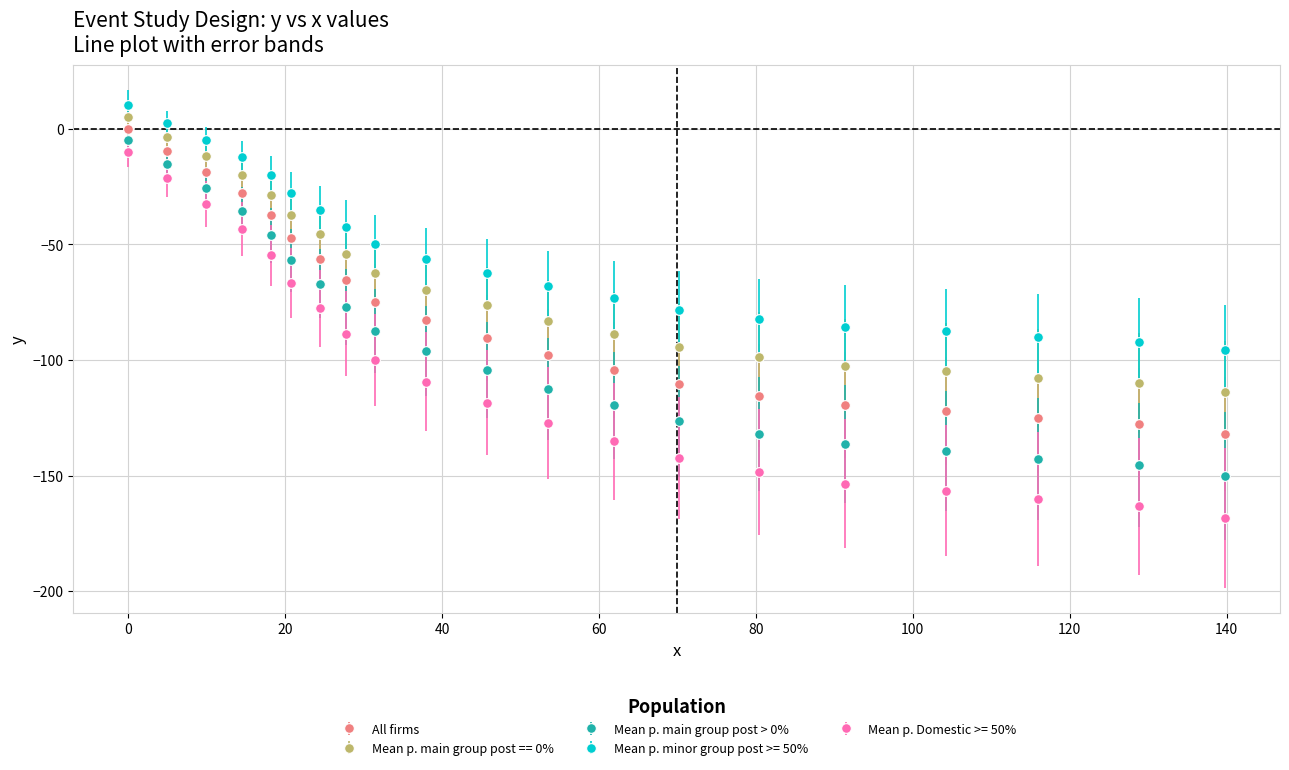

What is the difference between the maximum and minimum values in the Mean p. main group post == 0% series?

118.8